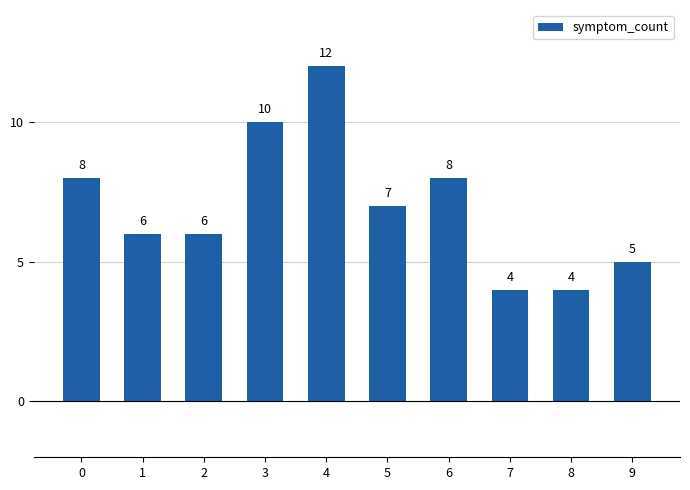

Reading right to left, list all the values displayed in this chart.

9=5	8=4	7=4	6=8	5=7	4=12	3=10	2=6	1=6	0=8